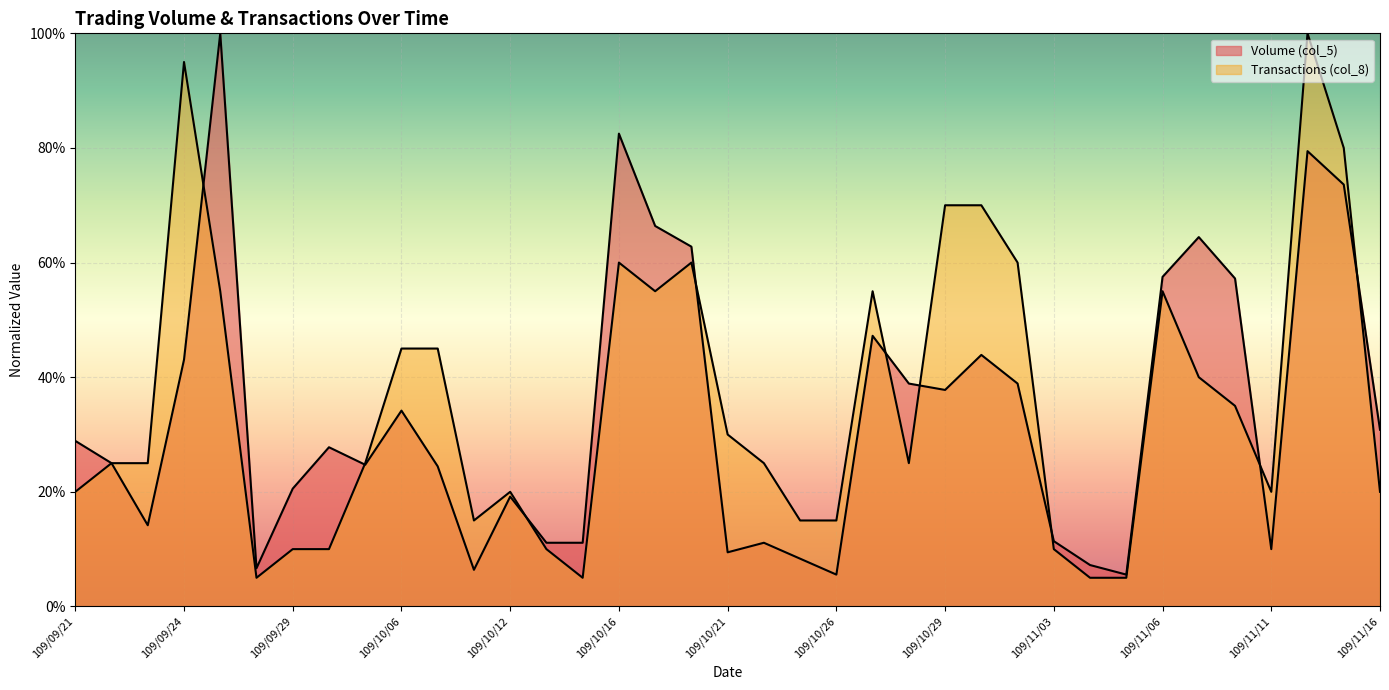

What is the total value across all series at 109/11/11?

0.3